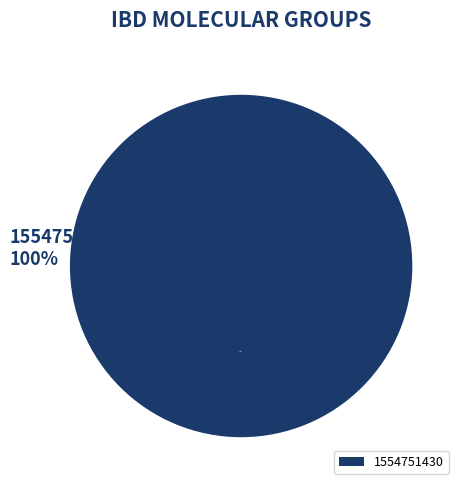

Rank the categories by value from highest to lowest.

1554751430